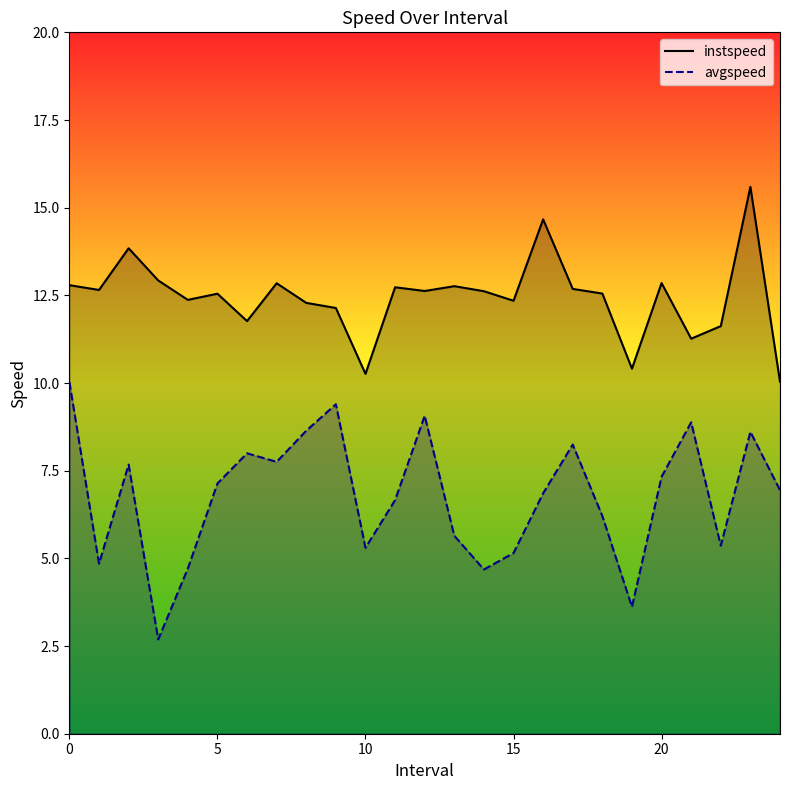

How many lines are shown in the chart?

2